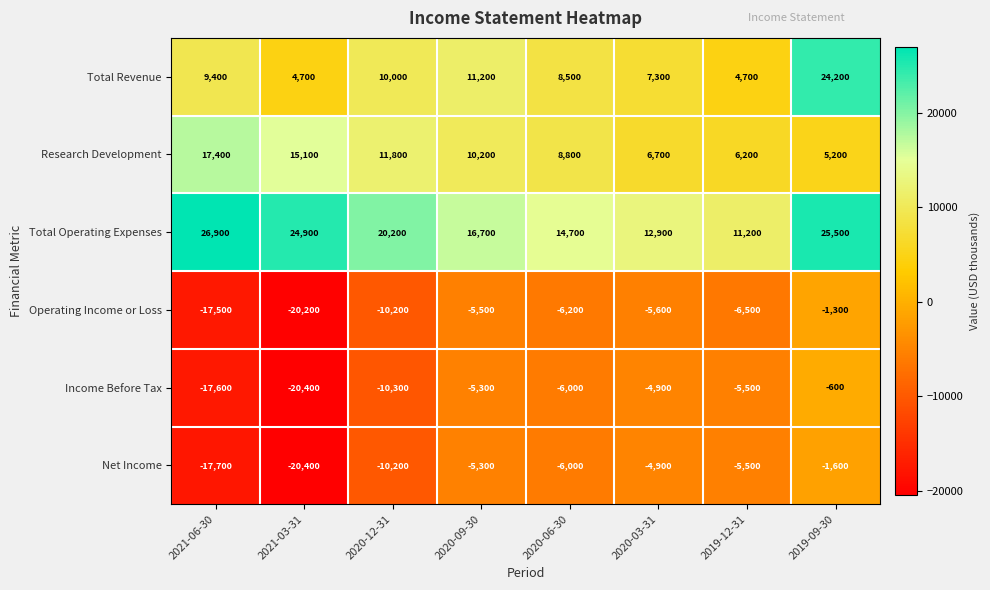

Is it true that Income Before Tax equals -600 at 2019-09-30?

True